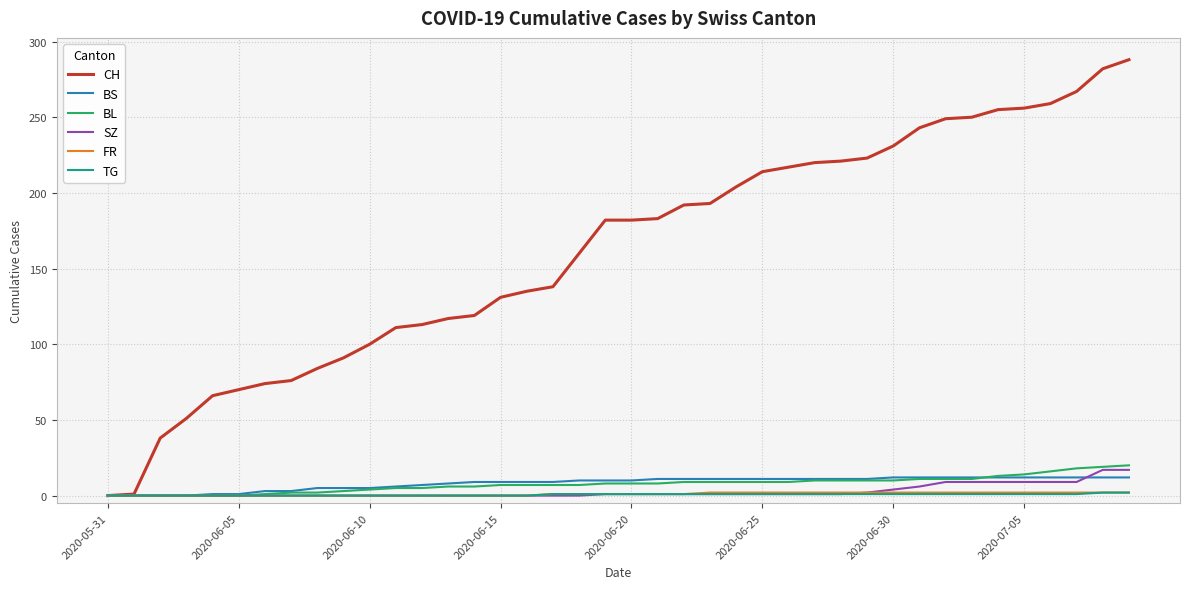

Which series has the largest total across all categories?

CH